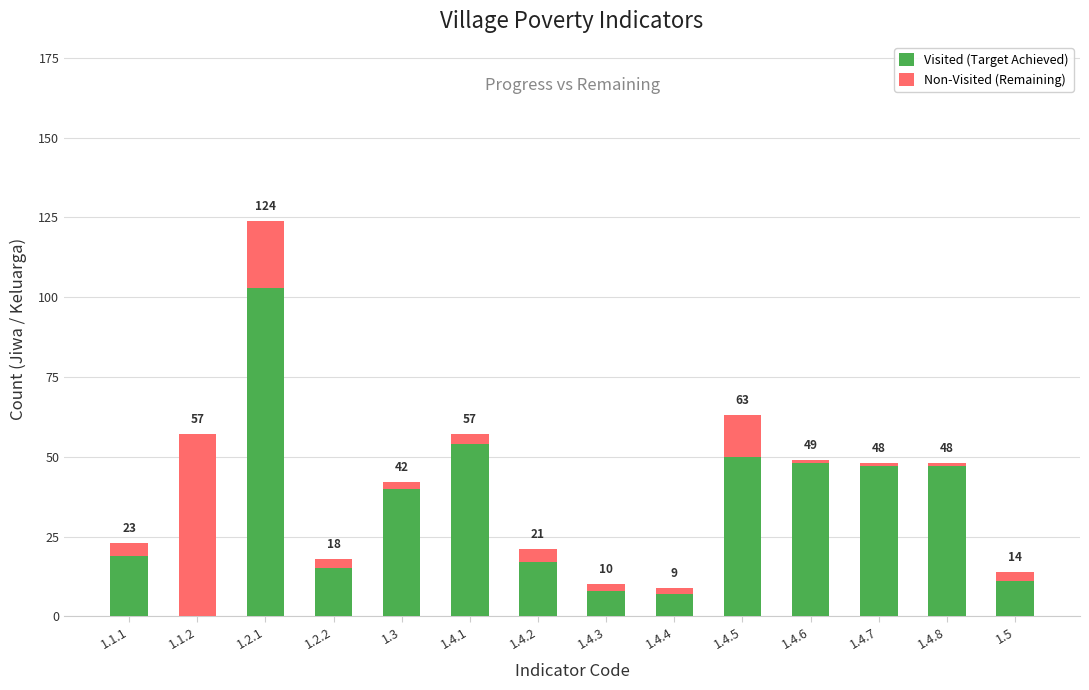

Where is Visited (Target Achieved) nearest to the value 51?

1.4.5